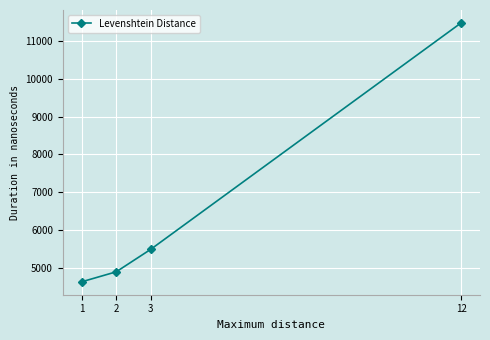

True or false: the data shows 5492.1 at 3.

True